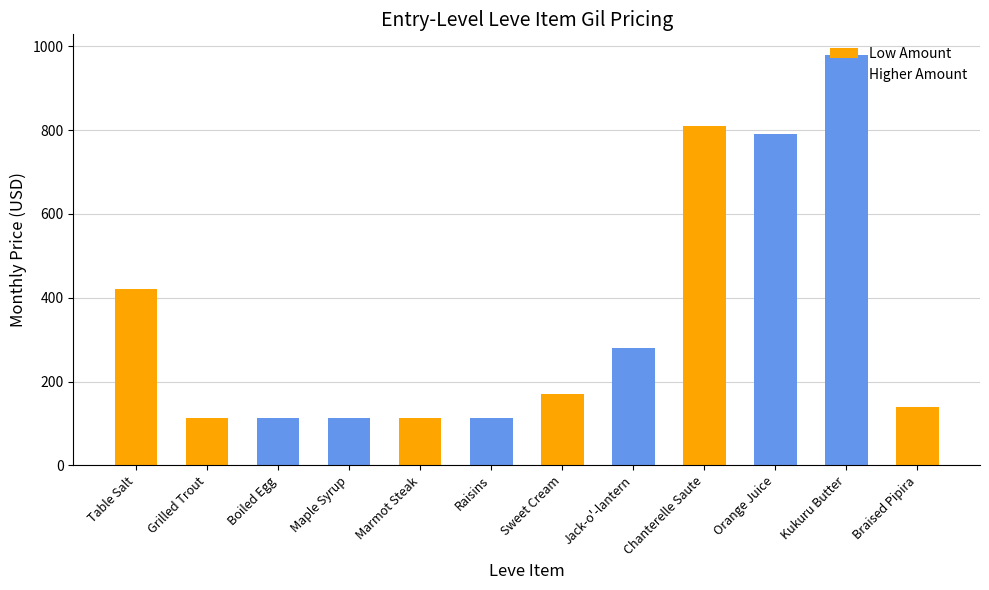

The chart shows a value of 420 at Table Salt. True or false?

True